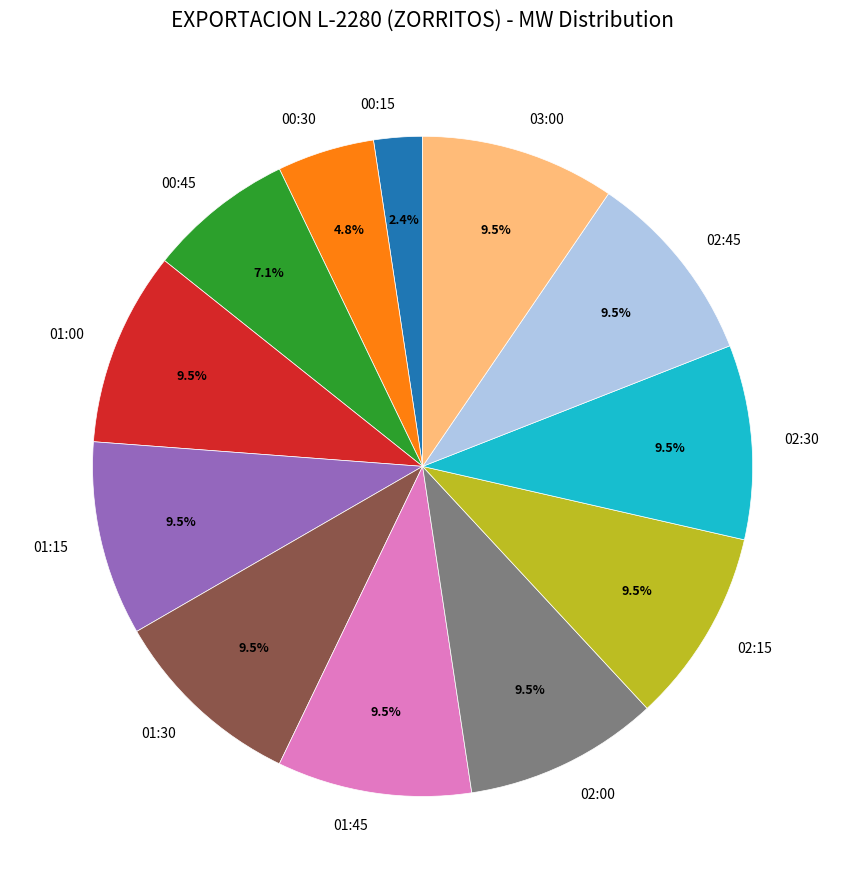

Which slice is the smallest?

00:15